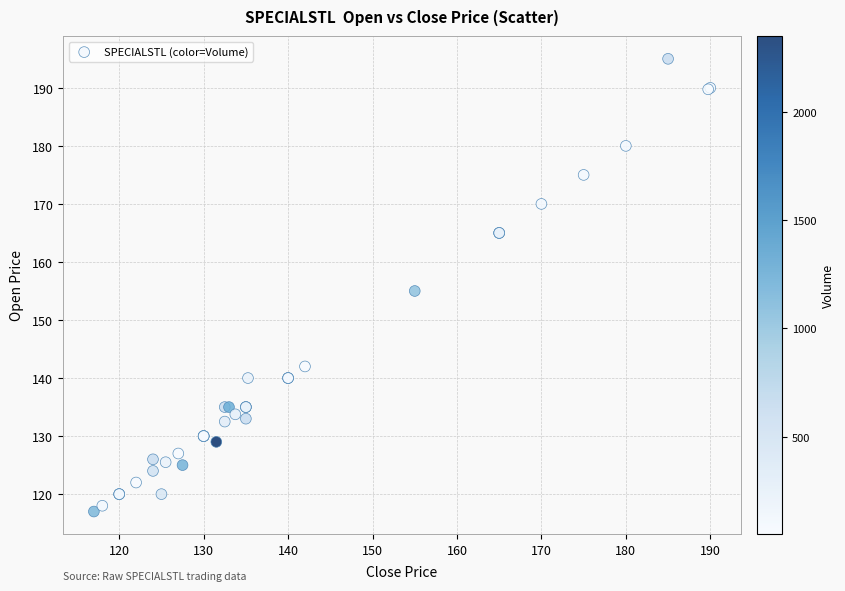

What Y value in the scatter plot is closest to 156?

155.0